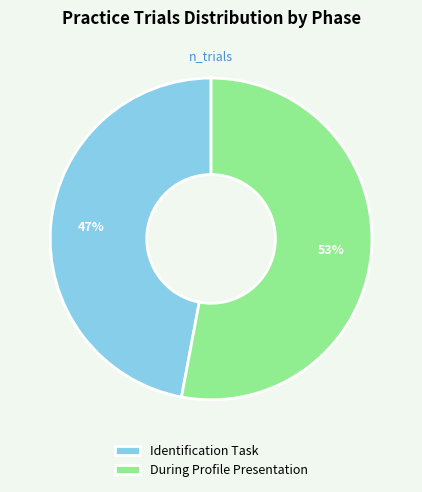

What is the ratio of the value at During Profile Presentation to the value at Identification Task?

1.1